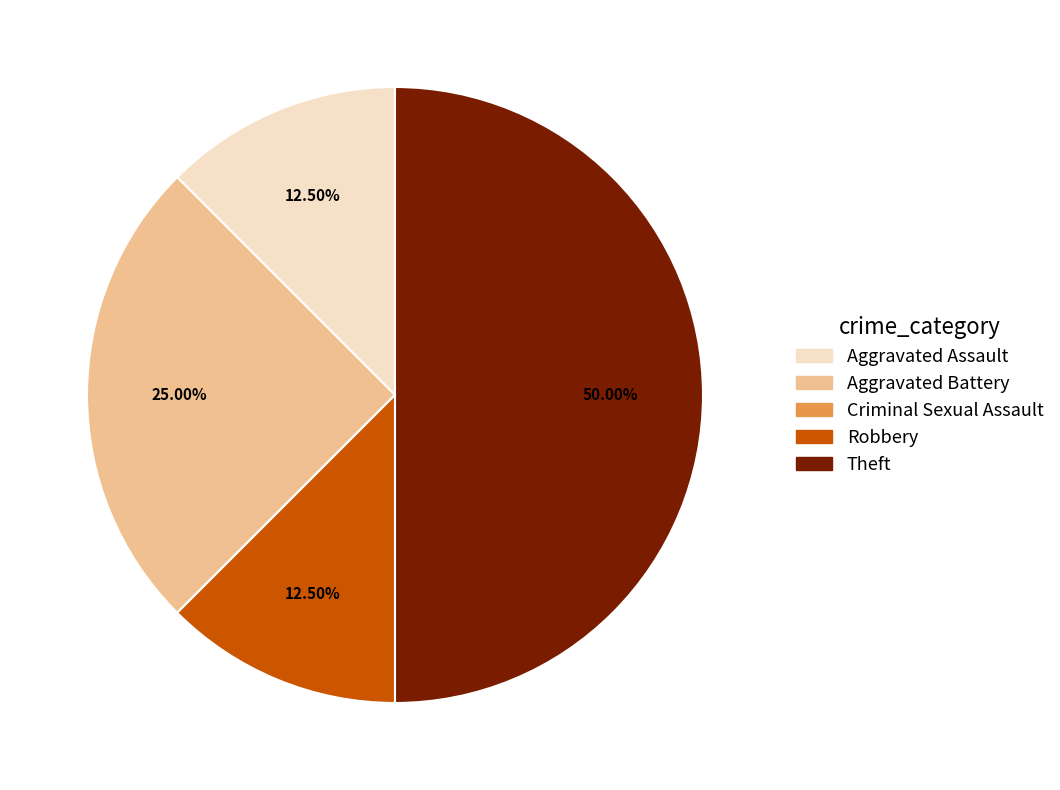

What percentage is the Theft slice, to the nearest percent?

50%